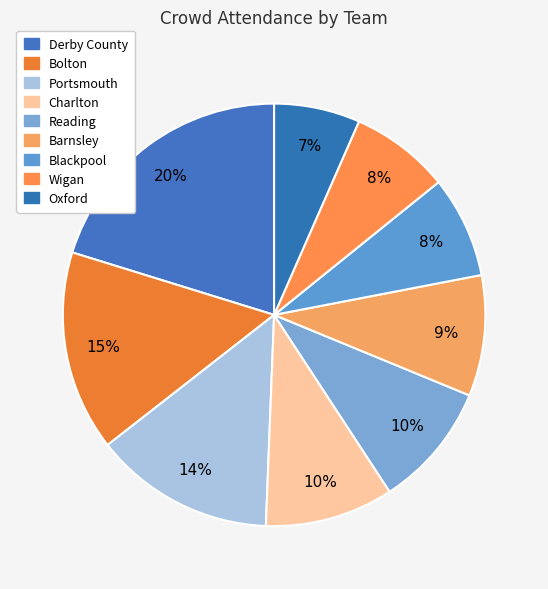

Do Charlton and Portsmouth together represent more than half of the pie?

No